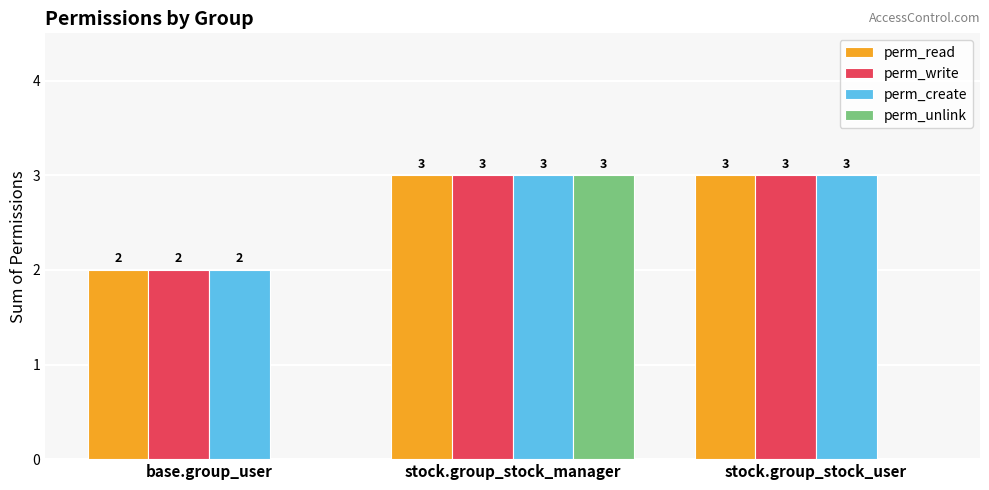

How many perm_write values are between 2 and 3?

3